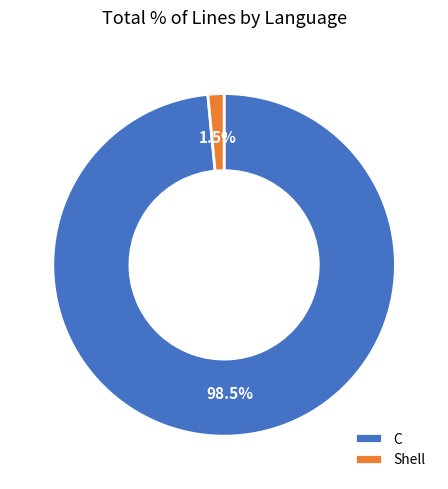

The C slice represents 87% of the pie. True or false?

False